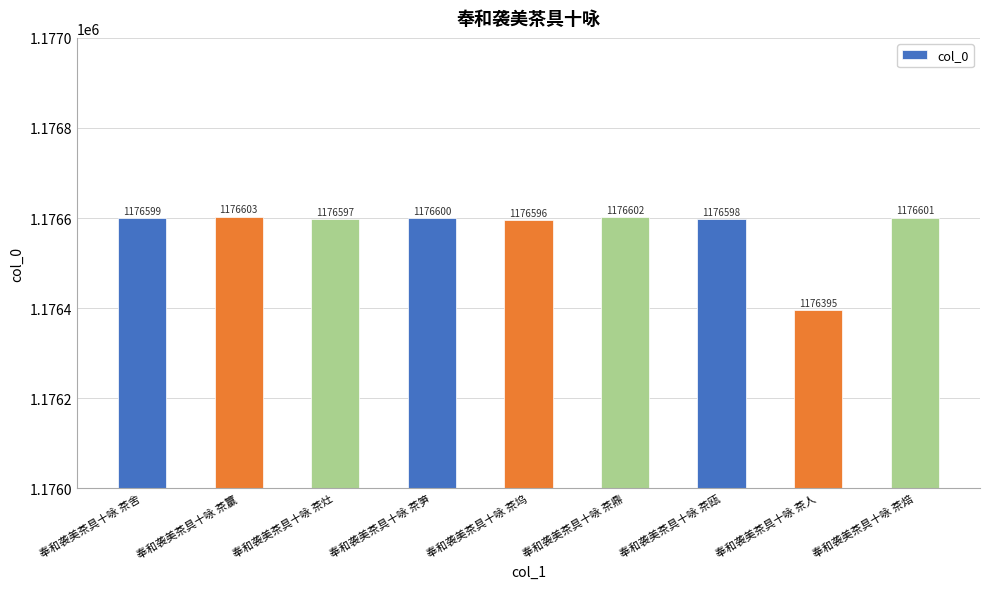

Reading left to right, what are all the values shown in this chart?

1176599	1176603	1176597	1176600	1176596	1176602	1176598	1176395	1176601